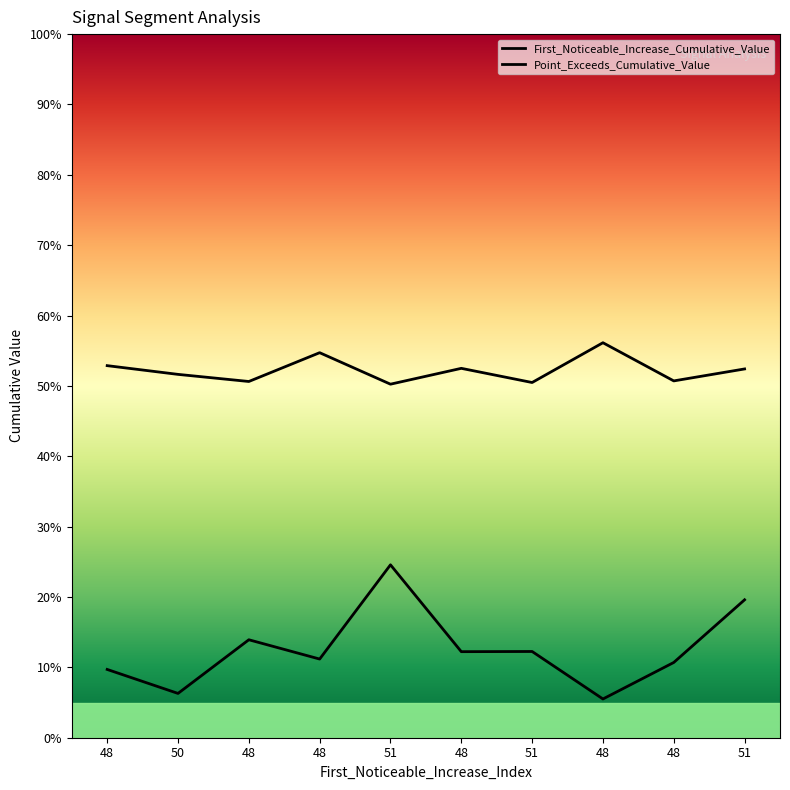

What is the value of the First_Noticeable_Increase_Cumulative_Value point at the 6th from the left?

0.1